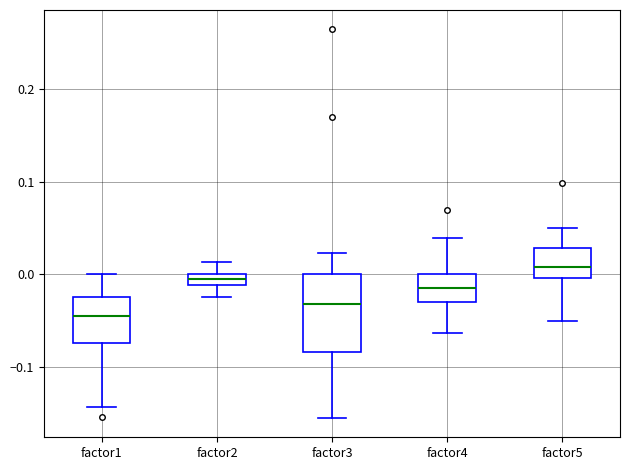

Which box's median line is the lowest?

factor1